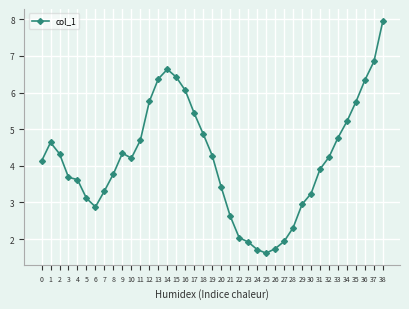

What is the value of the 23rd point from the left?

2.0